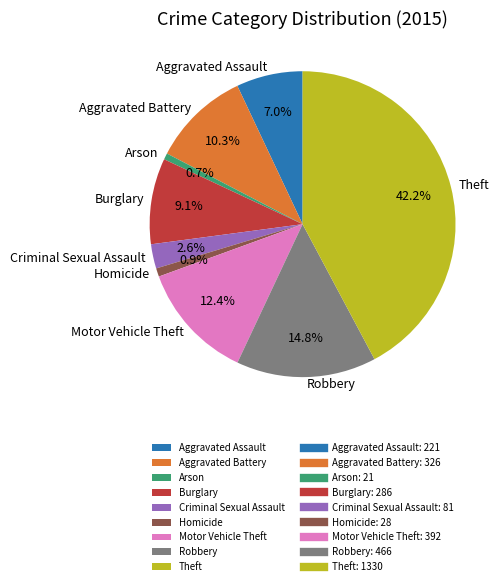

True or false: Aggravated Assault accounts for 1% of the total.

False